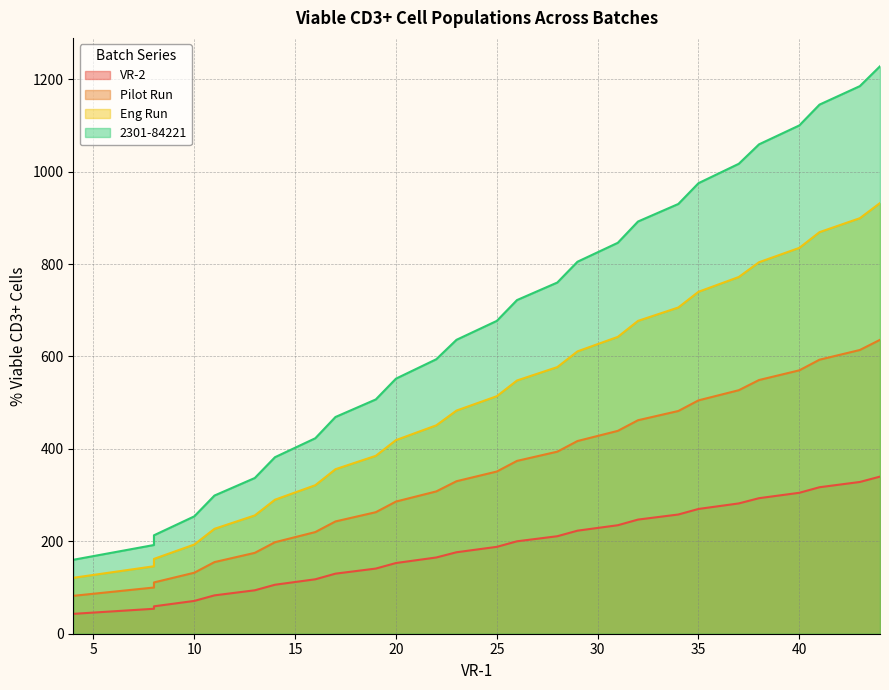

True or false: Eng Run and VR-2 intersect in this chart.

False